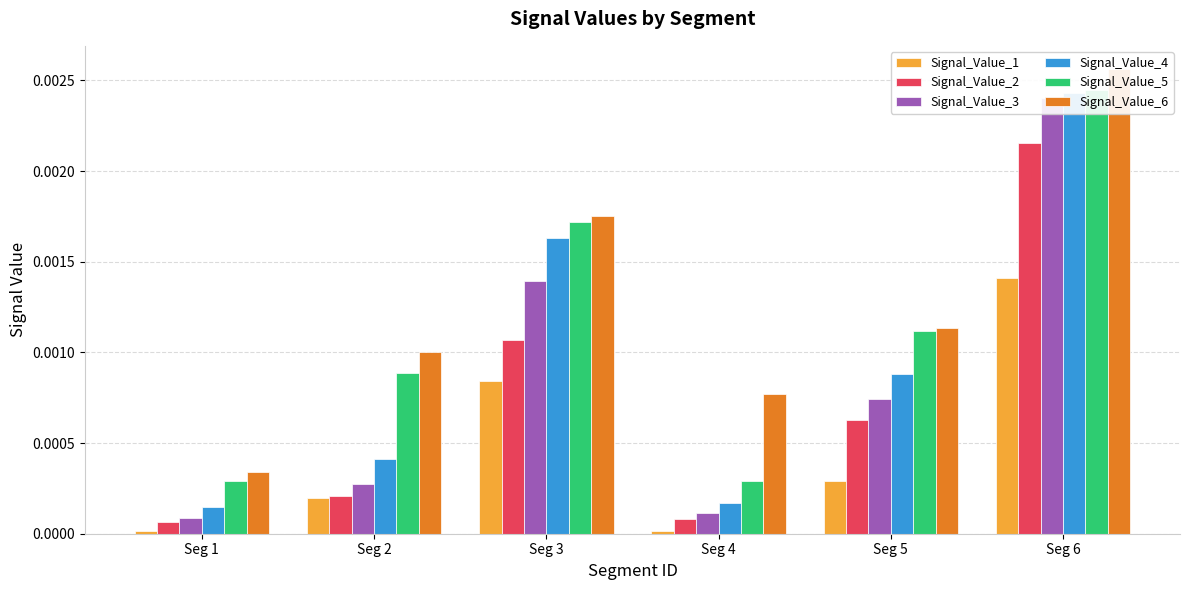

Which series has the largest total across all categories?

Signal_Value_6